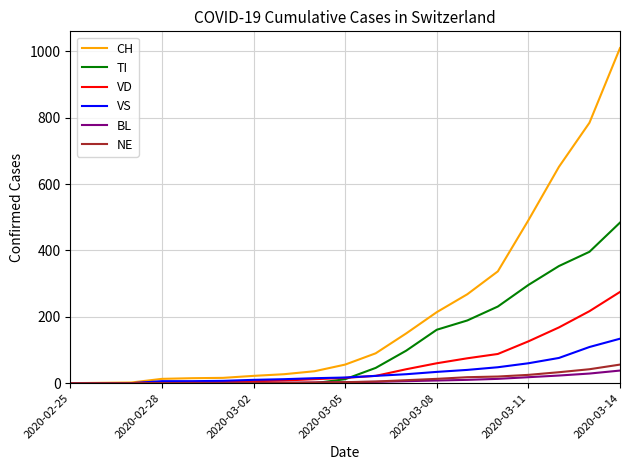

Which series has the largest total across all categories?

CH